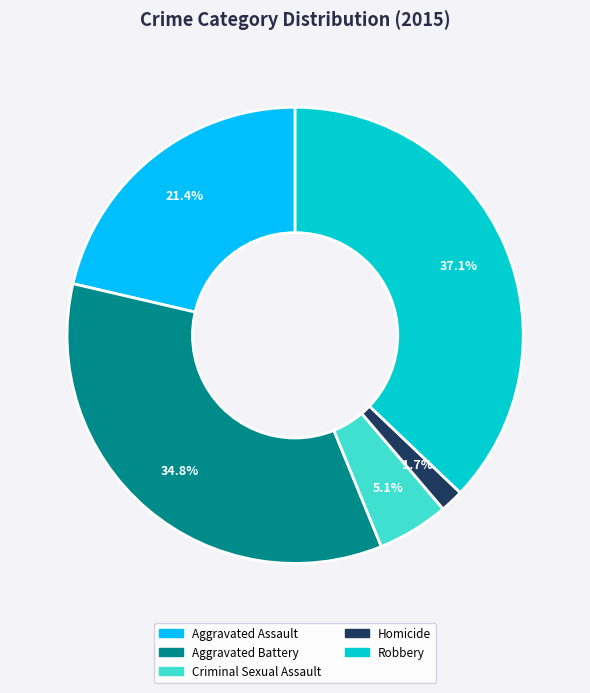

Is there any slice that represents more than half of the pie?

No